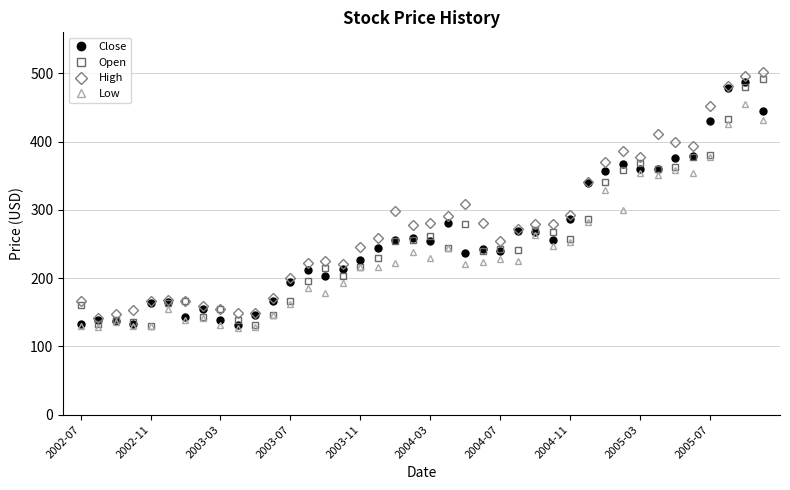

What is the minimum value for Low?

126.7